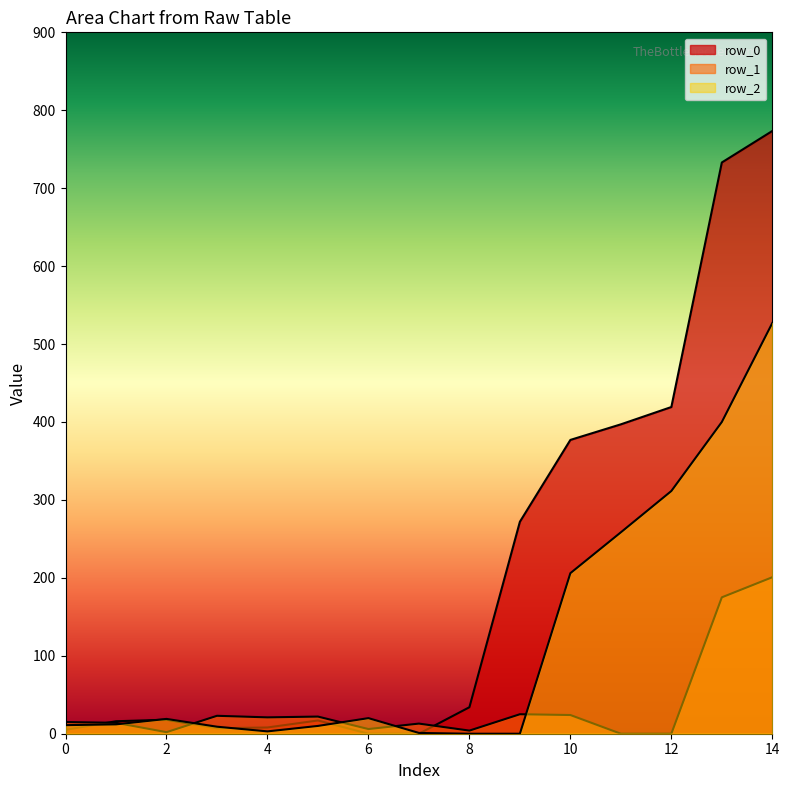

How many lines are shown in the chart?

3